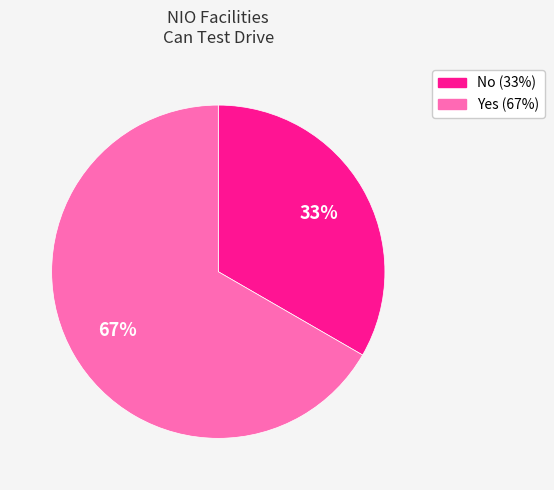

Which category has the smallest portion of the pie?

No